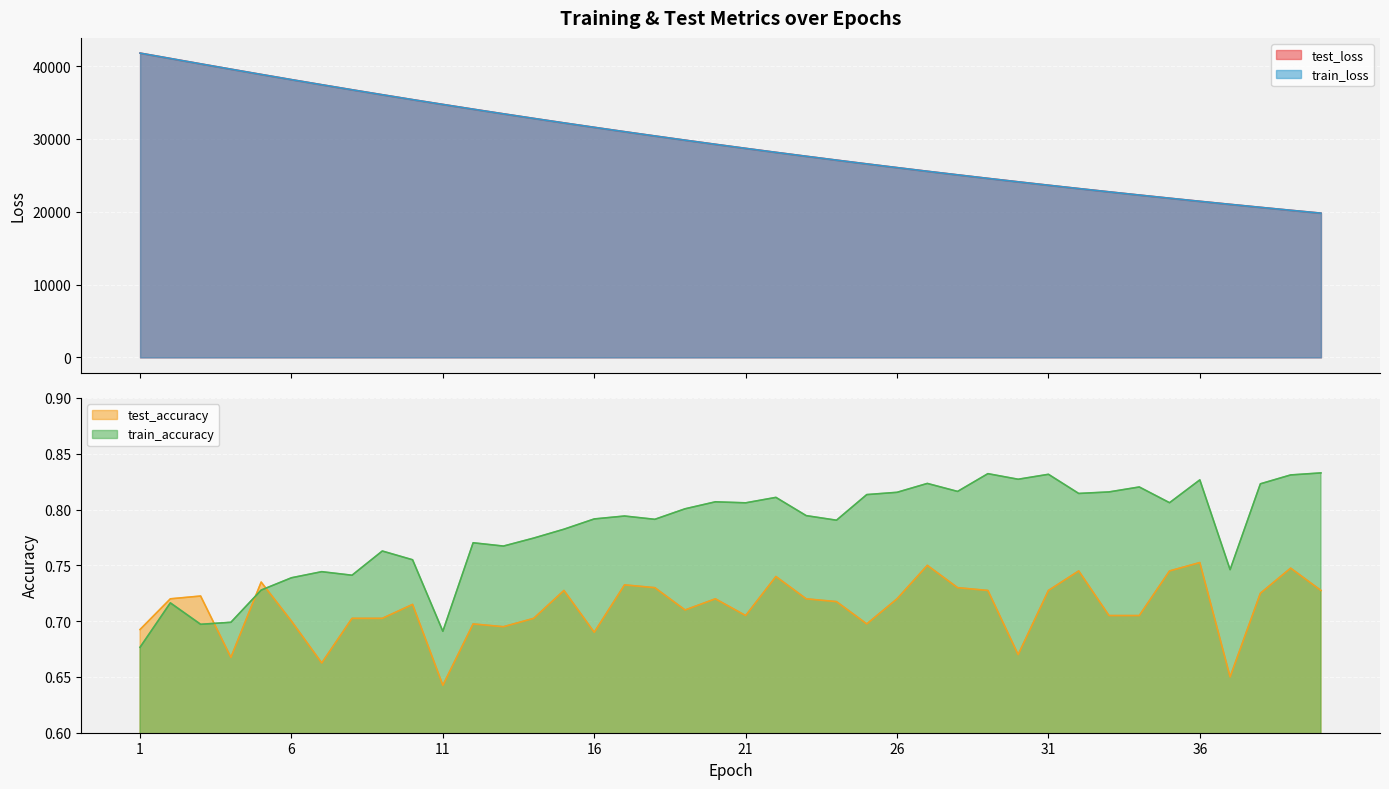

How many data points in test_loss are above 29262?

20